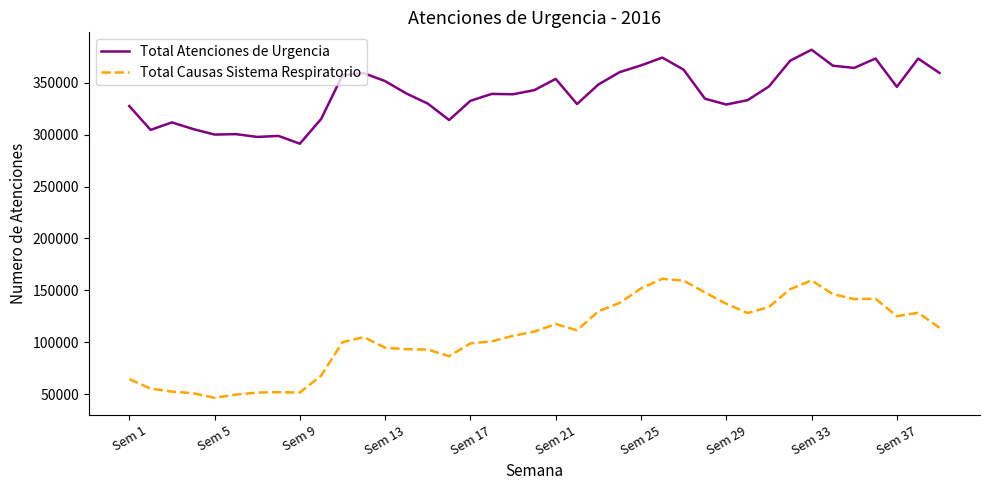

What is the minimum value for Total Atenciones de Urgencia?

291216